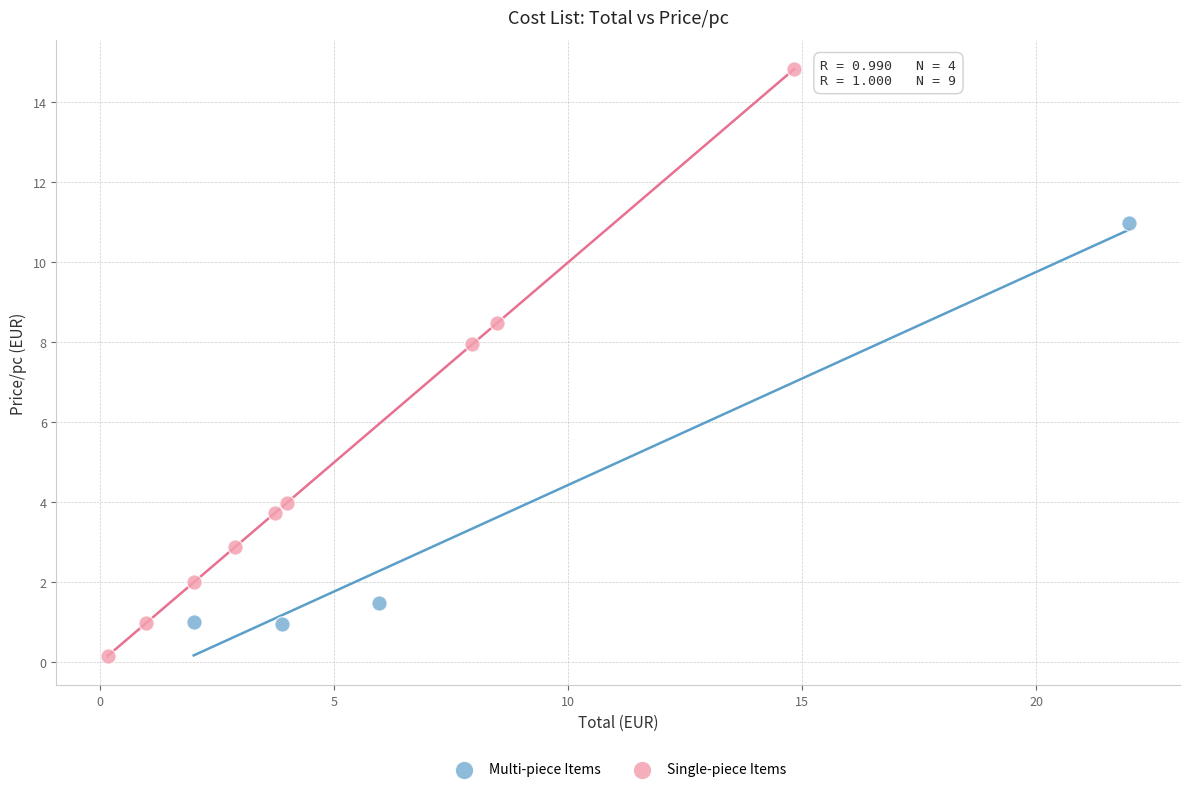

Which series contains the lowest Y value?

Single-piece Items